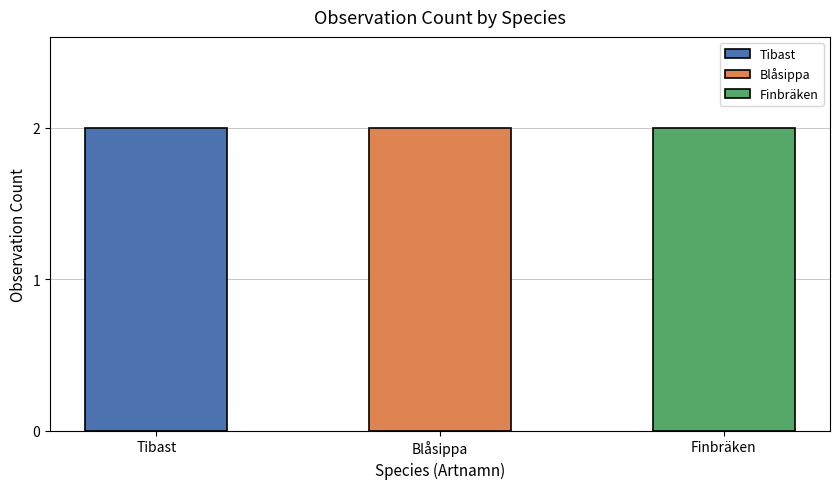

What are all the series names shown in the legend?

Tibast, Blåsippa, Finbräken